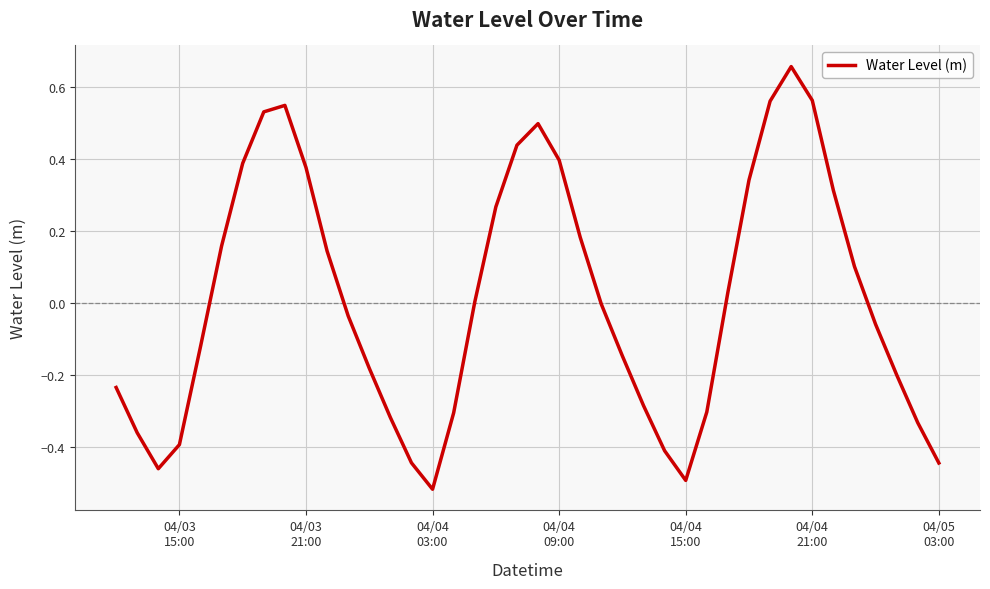

What is the difference between the maximum and minimum values?

1.2